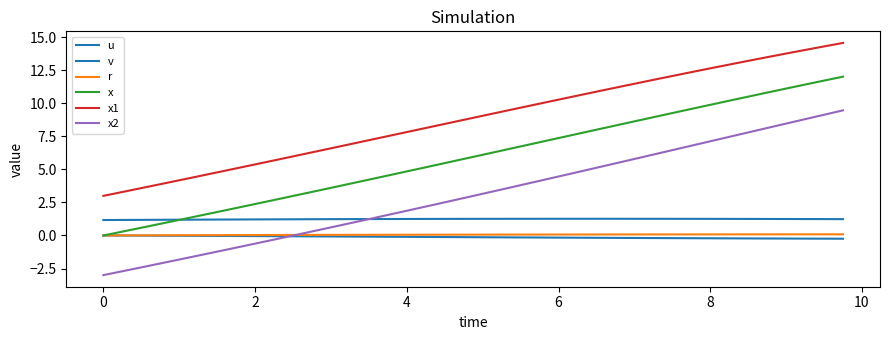

Is this an area chart (filled region under the line)?

No